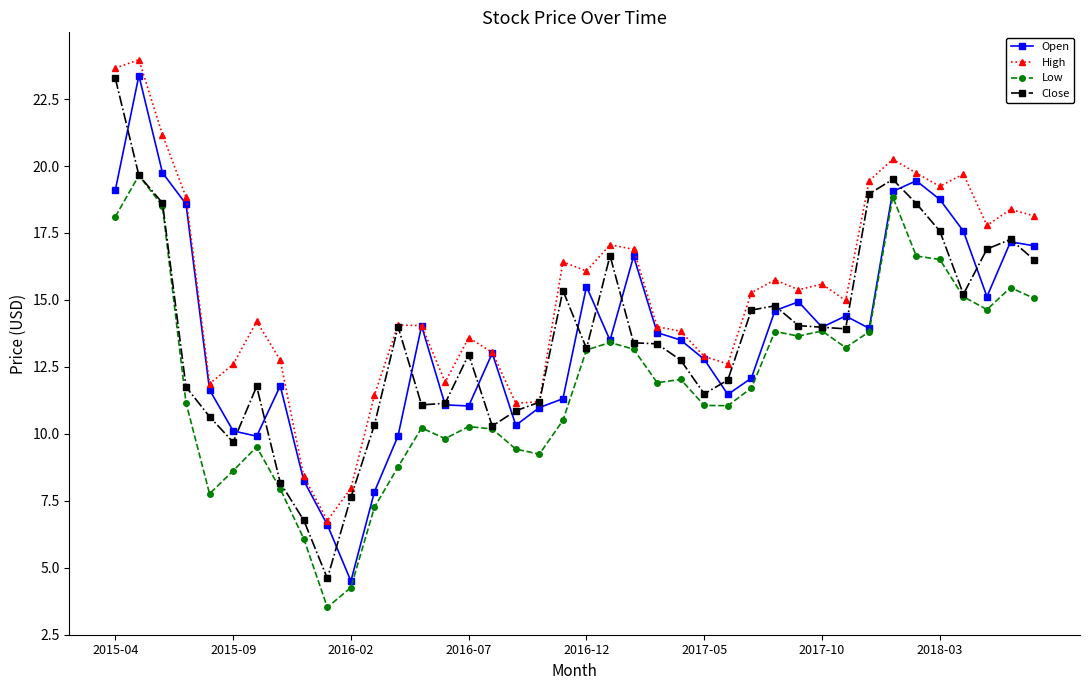

What is the minimum value for Low?

3.5